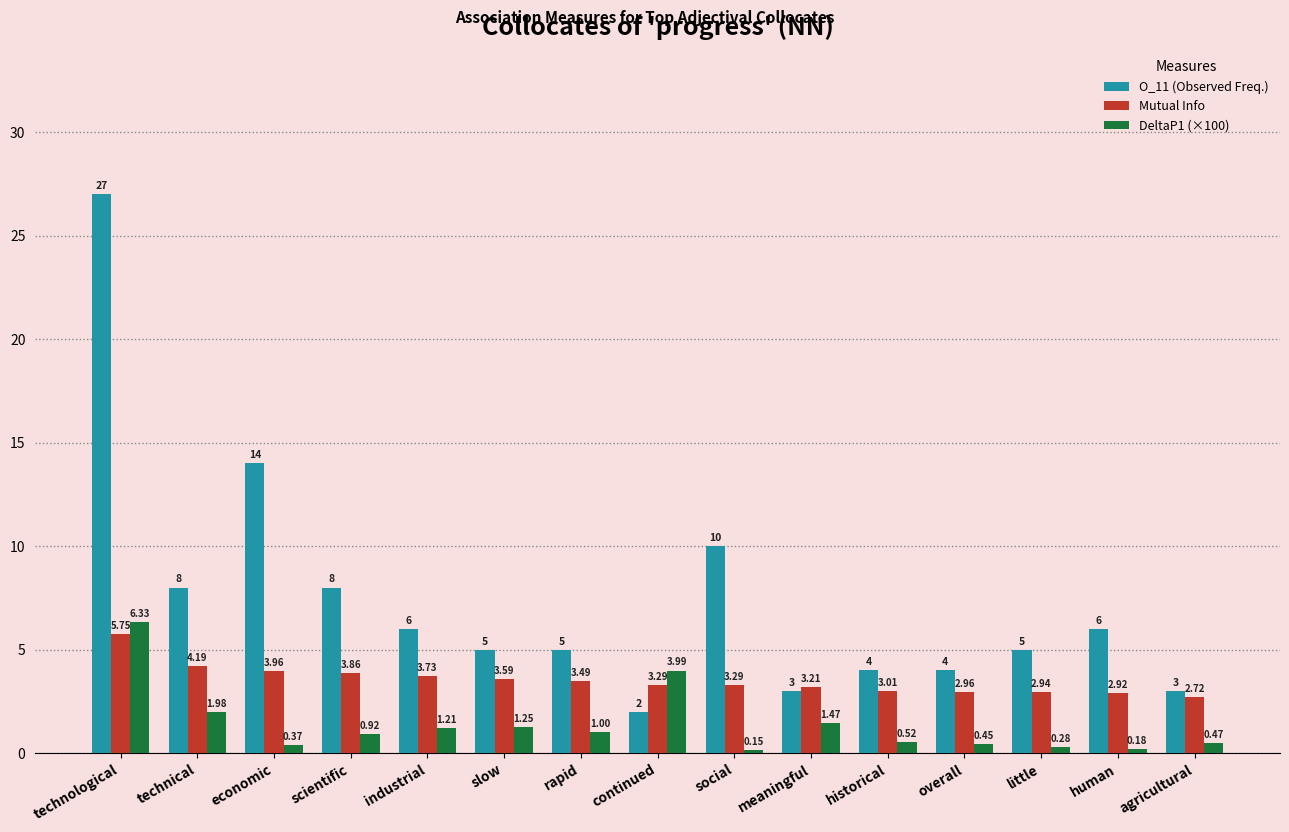

What is the total value across all series at agricultural?

6.2